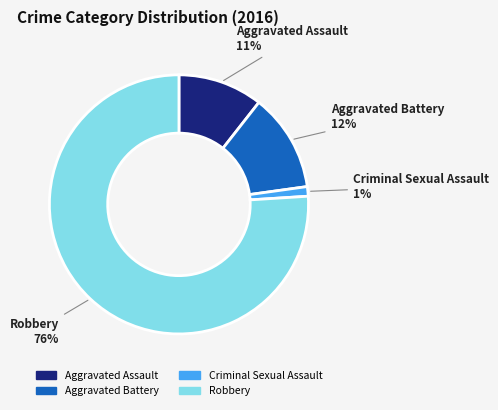

Count the number of slices in the pie.

4